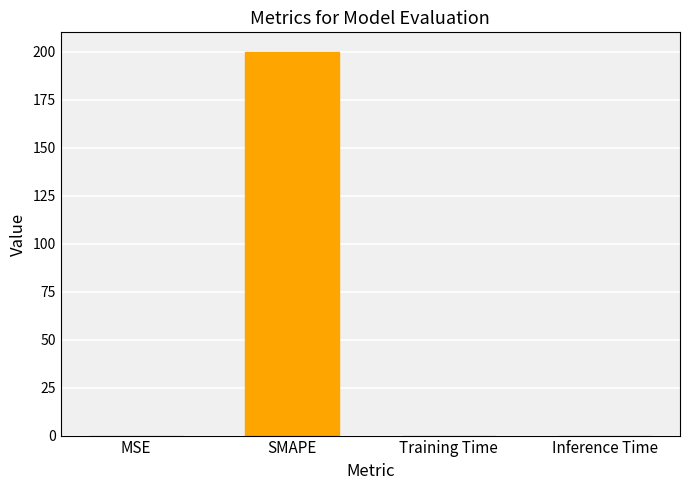

Read the value at SMAPE.

200.0